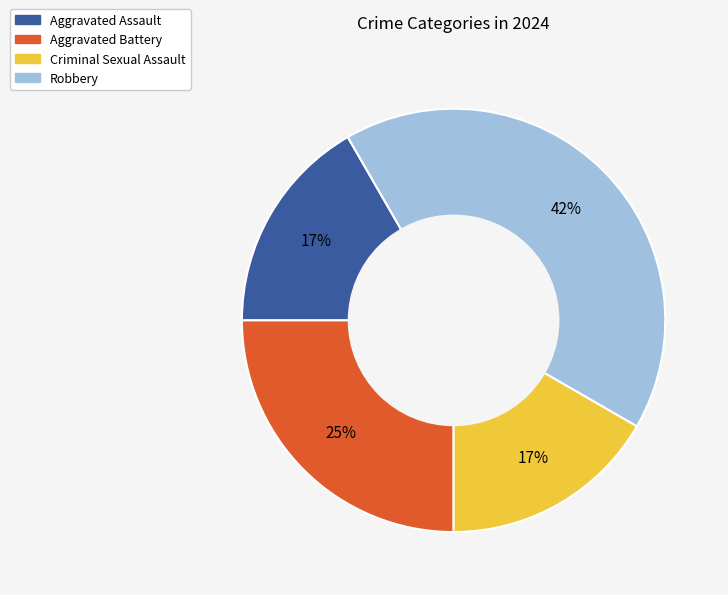

What percentage is the Aggravated Battery slice, to the nearest percent?

25%